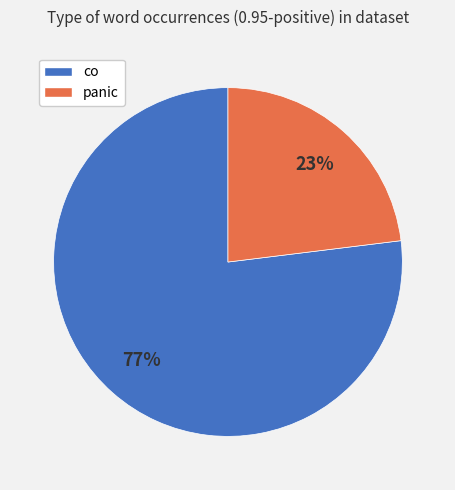

Approximately how many times larger is the value at co compared to panic?

3.3